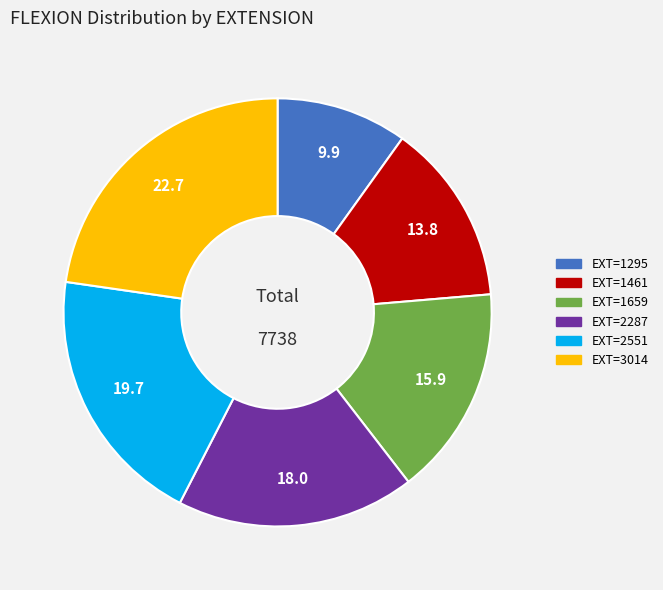

What is the ratio of the value at EXT=1295 to the value at EXT=1659?

0.6